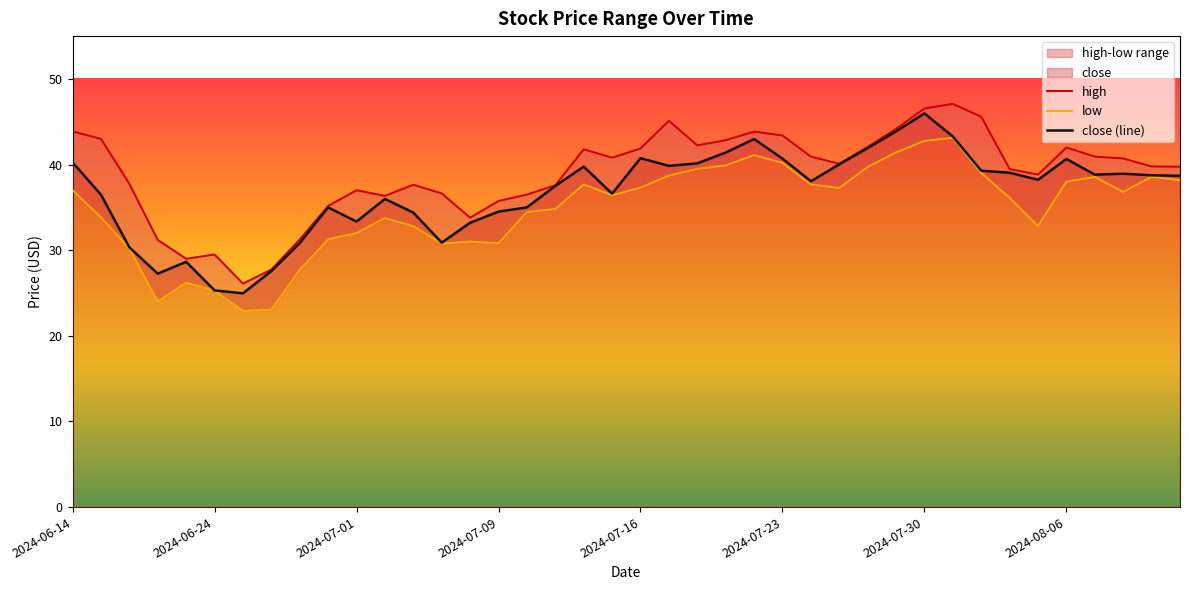

At which label does high reach its minimum?

2024-06-25